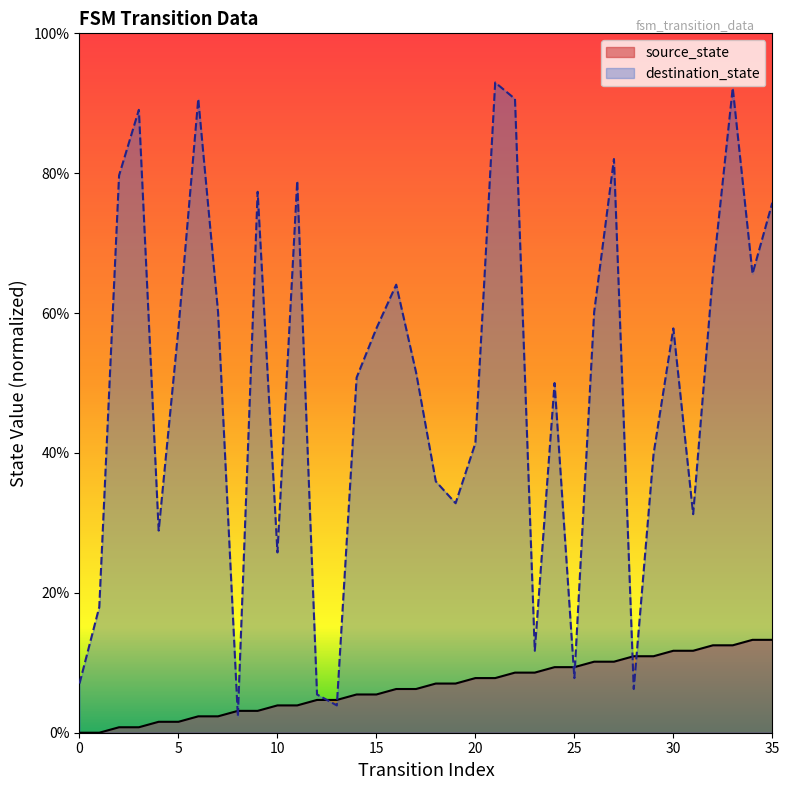

Is it true that destination_state equals 0.1 at 5?

False